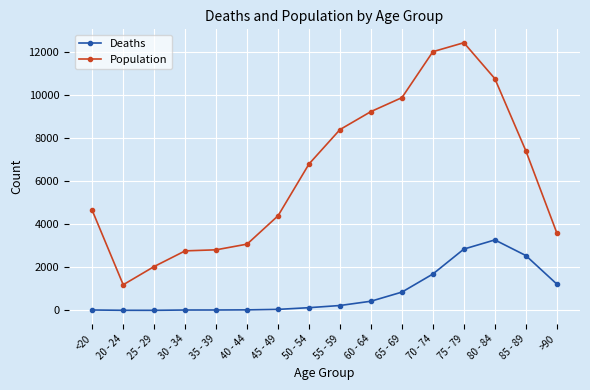

True or false: Deaths and Population intersect in this chart.

False